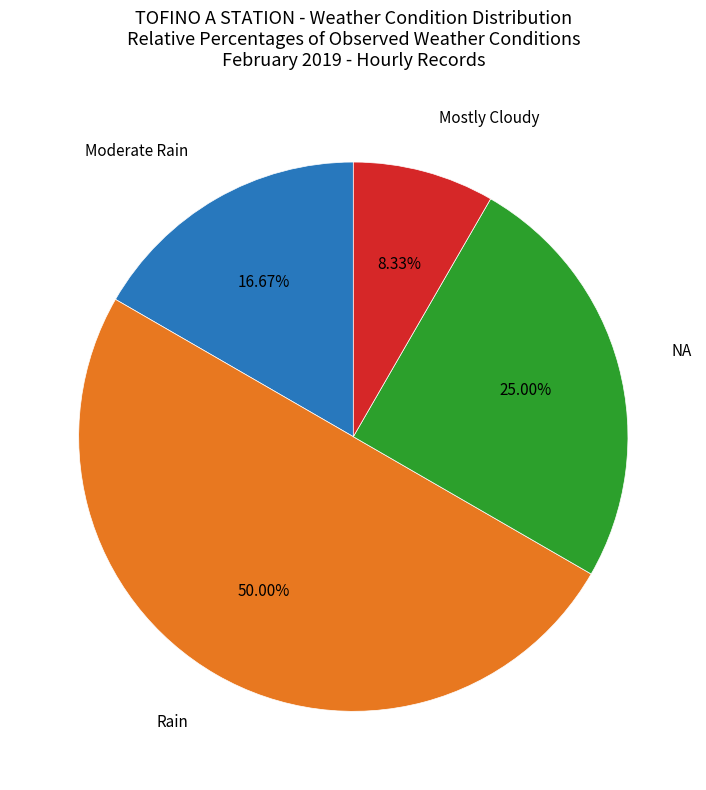

How many segments does this pie chart have?

4